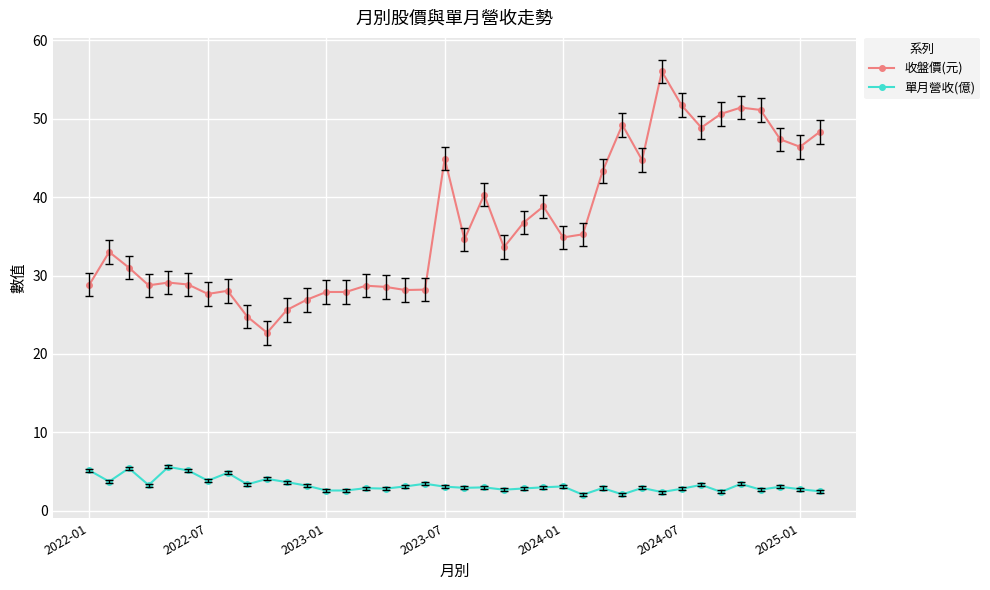

True or false: 單月營收(億) and 收盤價(元) intersect in this chart.

False